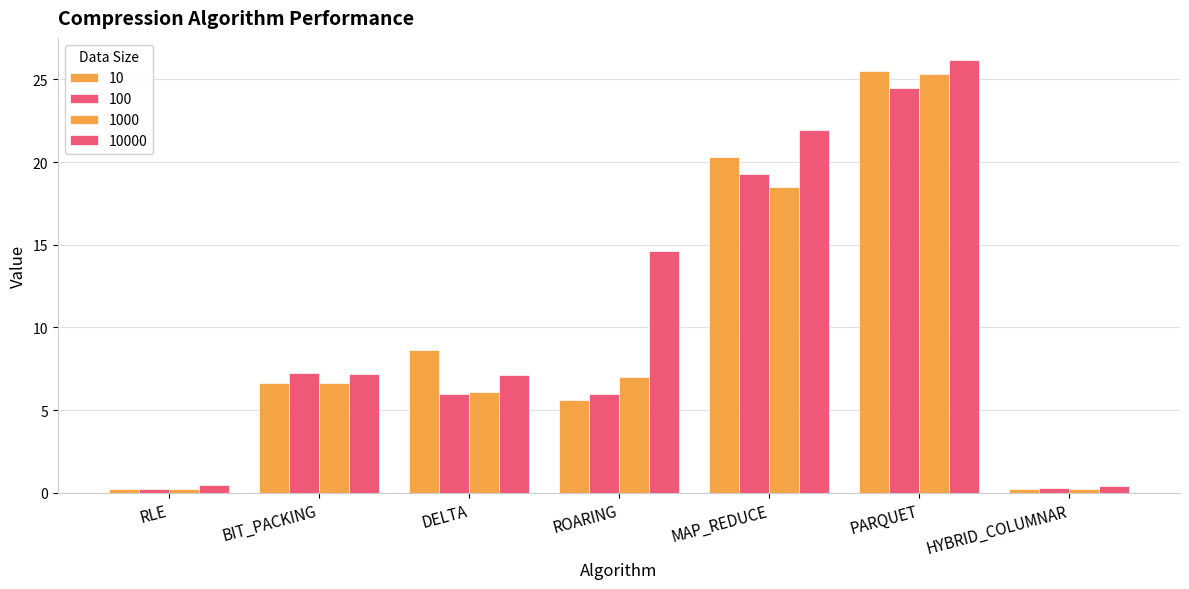

What is the difference between the maximum and minimum values in the 10 series?

25.3